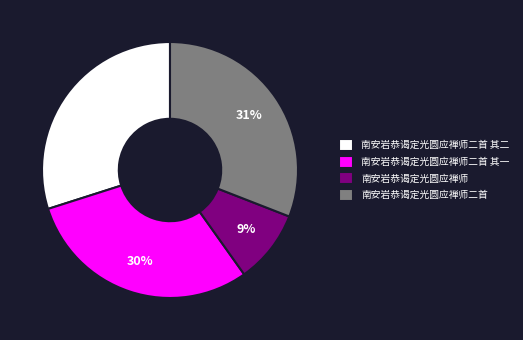

Is it true that 南安岩恭谒定光圆应禅师 is 19% of the pie?

False